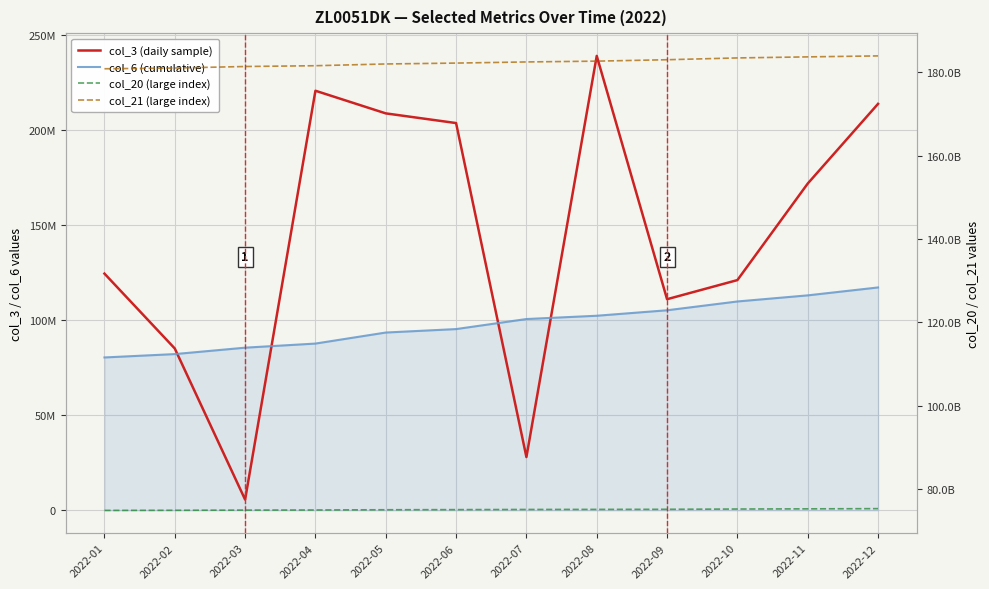

At which label is col_3 (daily sample) closest to 122458788?

2022-10